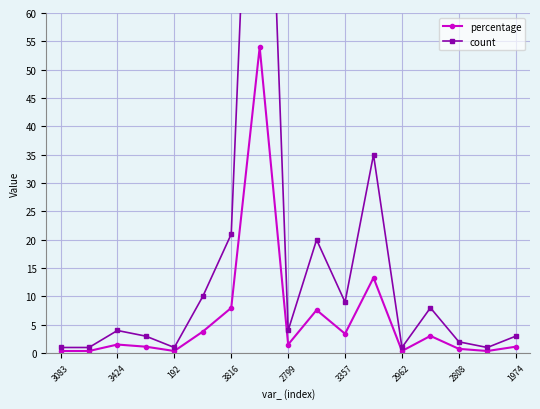

What is the total value across all series at 11?

48.3